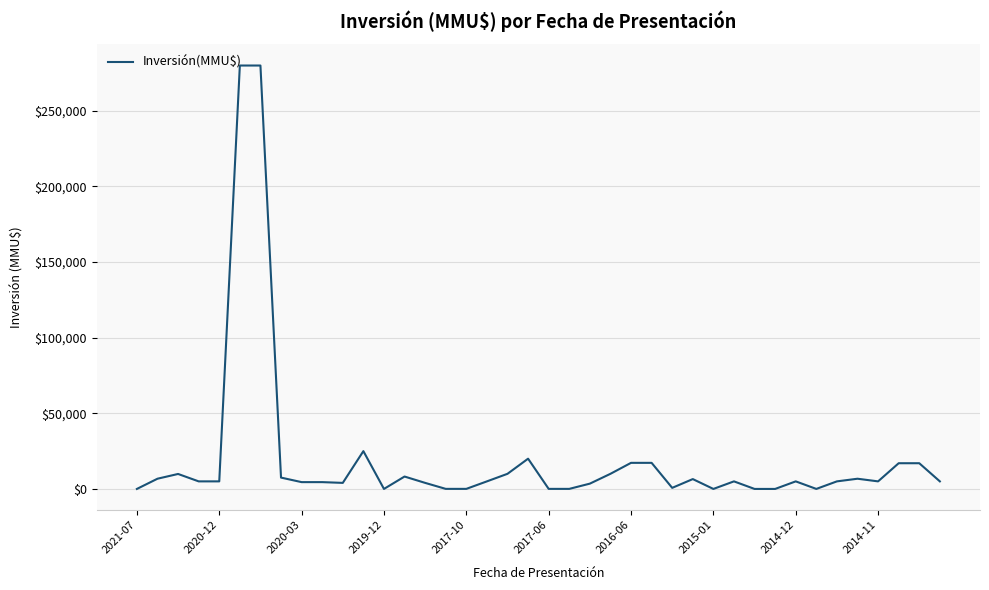

What is the maximum value shown in the chart?

280000